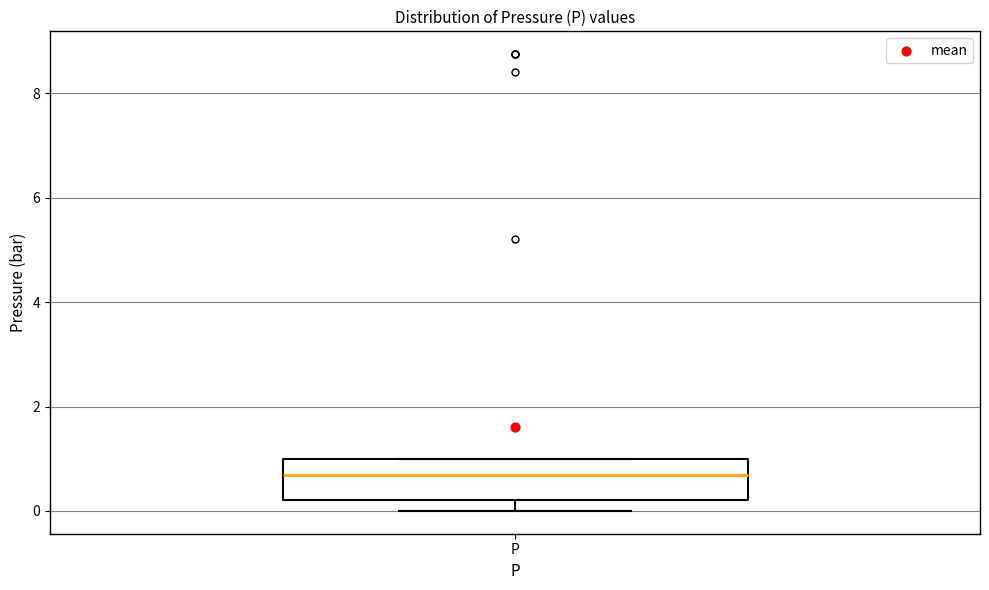

Read this box plot against the y-axis: the position of the median line, the range covered by the box, and the ends of both whiskers. The values are not printed on the chart, so give them approximately, as read against the axis.

median 0.6, box 0.2 to 1.0, whiskers 0.0 to 1.0